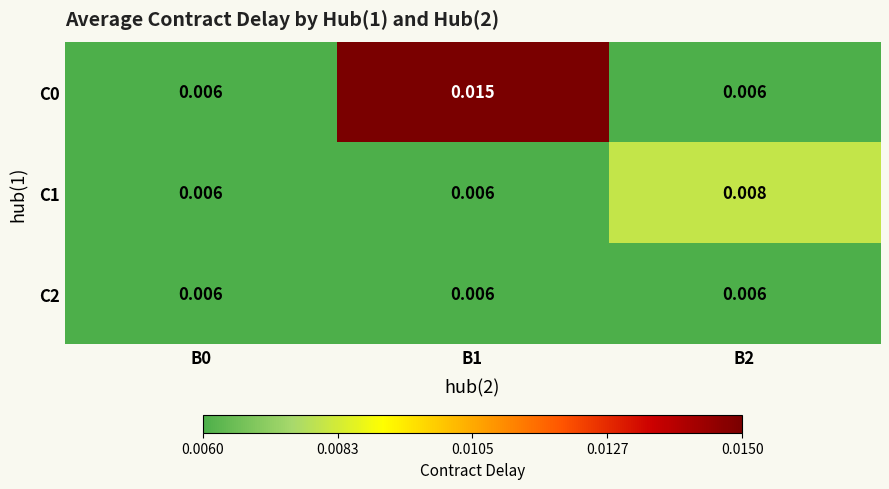

Count the number of categories in the chart.

3